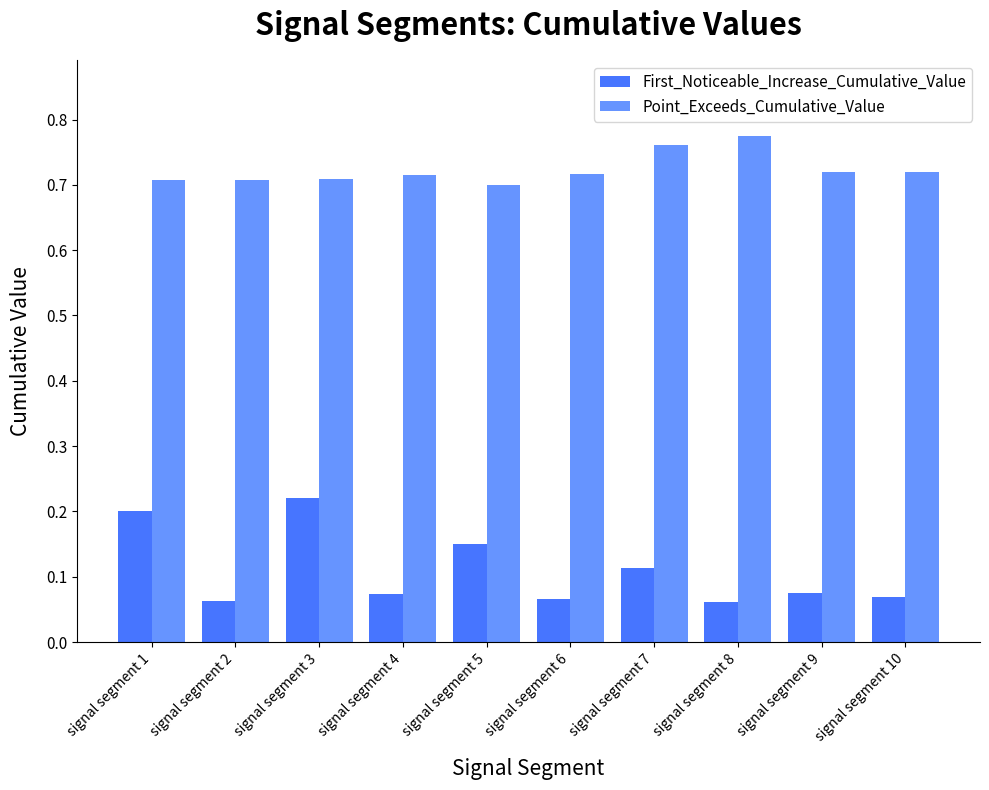

The value of Point_Exceeds_Cumulative_Value at signal segment 1 is 0.7. True or false?

True